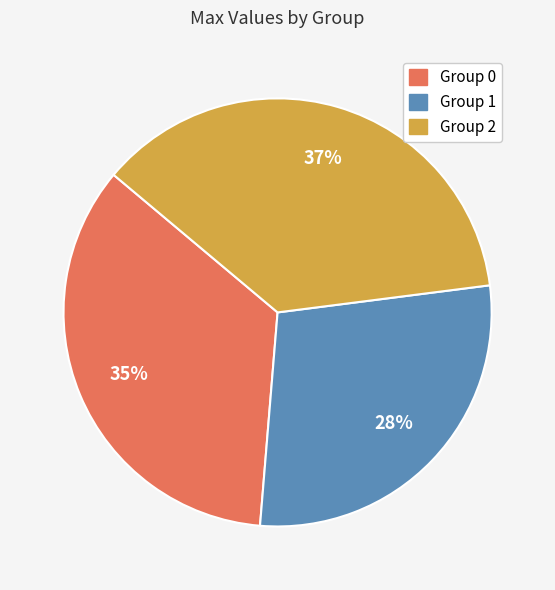

Combined, do Group 1 and Group 0 account for over 50%?

Yes